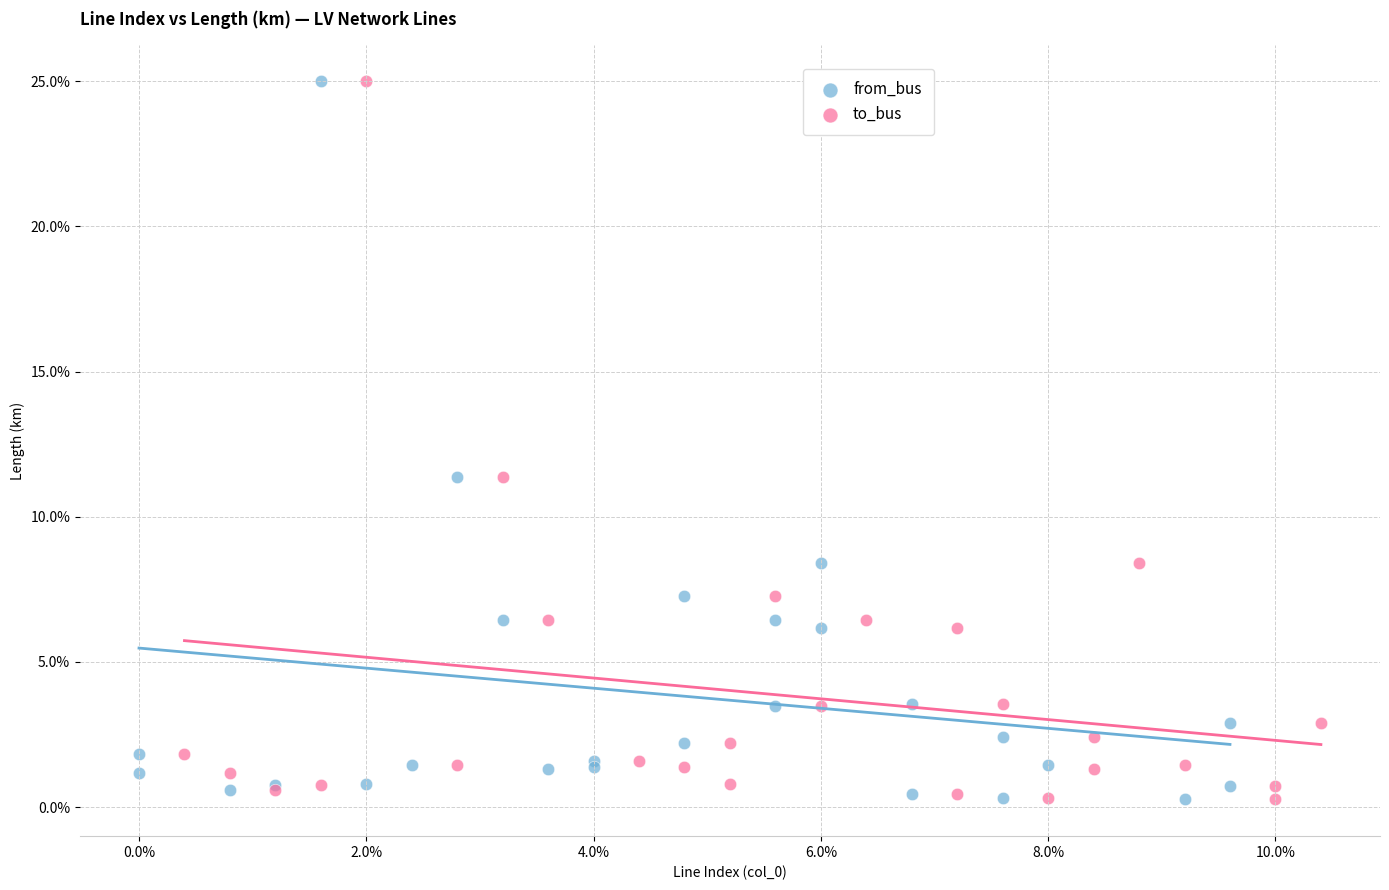

What are all the series names shown in the legend?

from_bus, to_bus